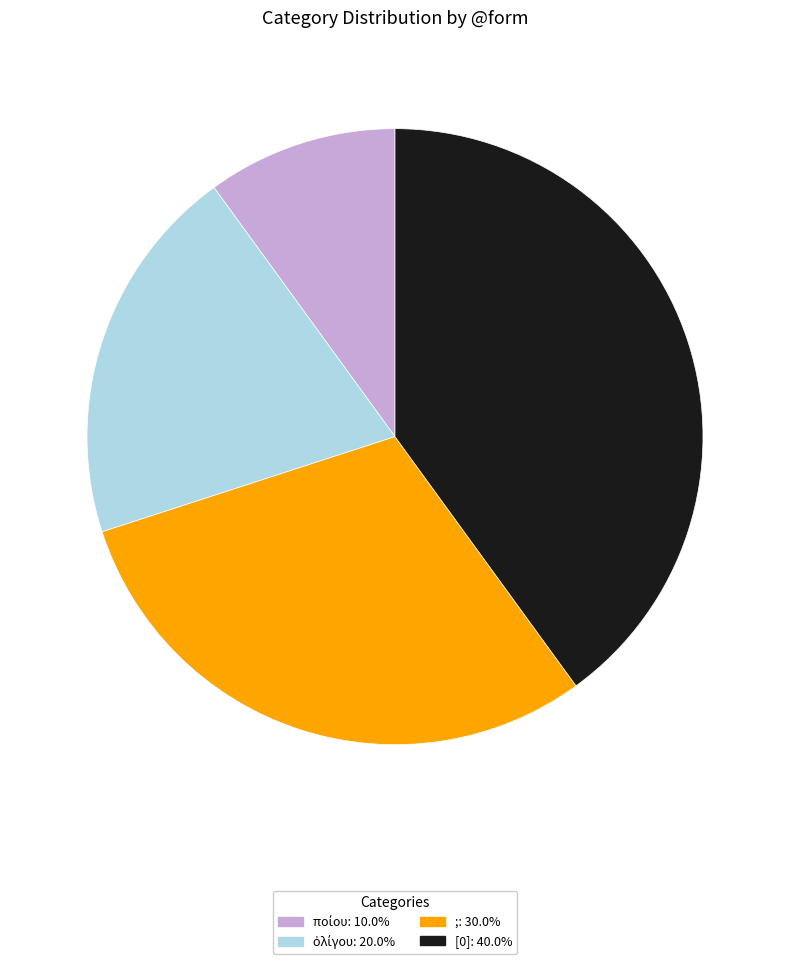

Combined, do ;: 30.0% and [0]: 40.0% account for over 50%?

Yes